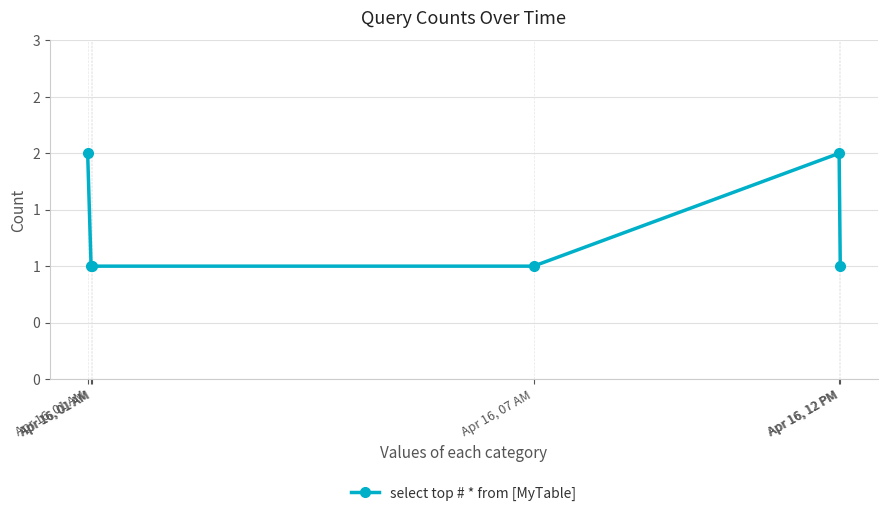

List the labels in order of value, smallest first.

Apr 16, 01 AM, Apr 16, 01 AM, Apr 16, 07 AM, Apr 16, 12 PM, Apr 16, 01 AM, Apr 16, 12 PM